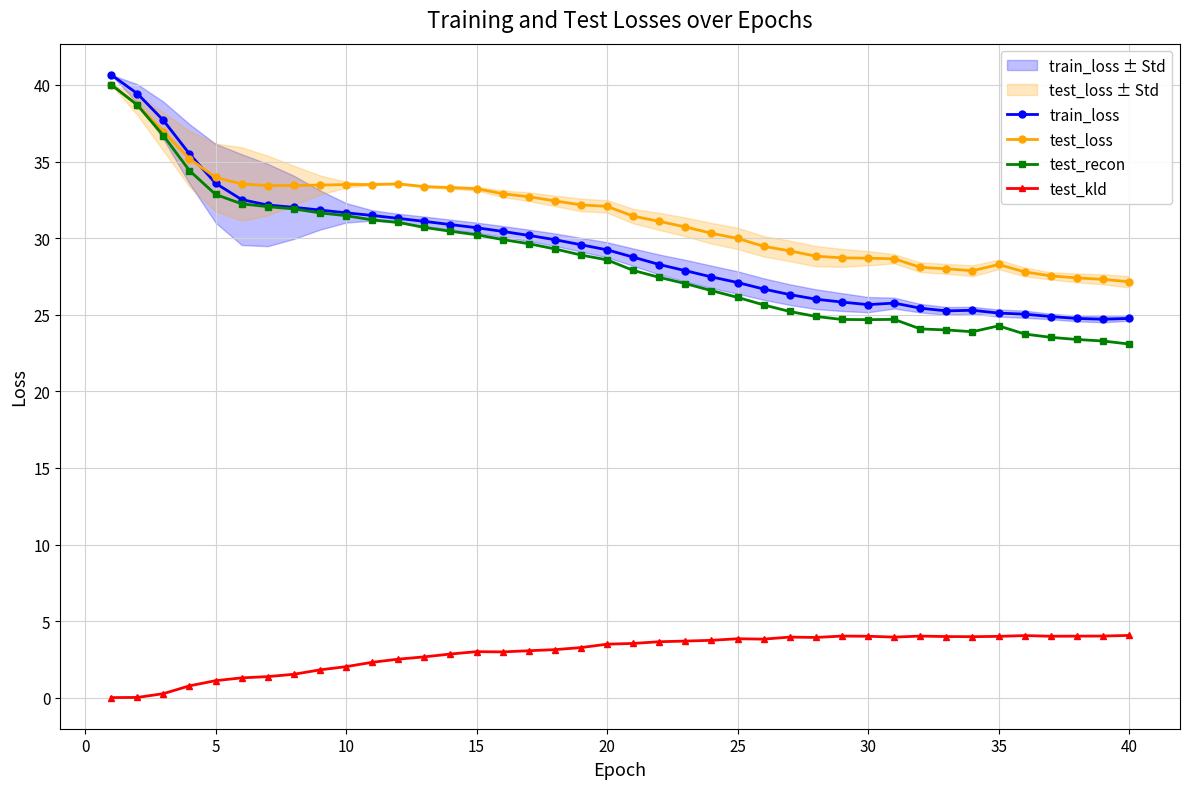

True or false: train_loss and test_kld cross at least once.

False